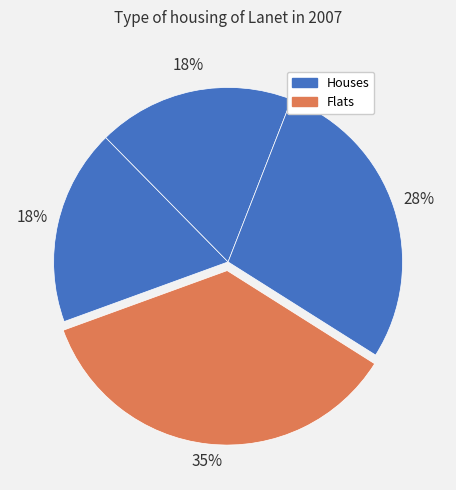

Is there a majority slice in this chart?

No